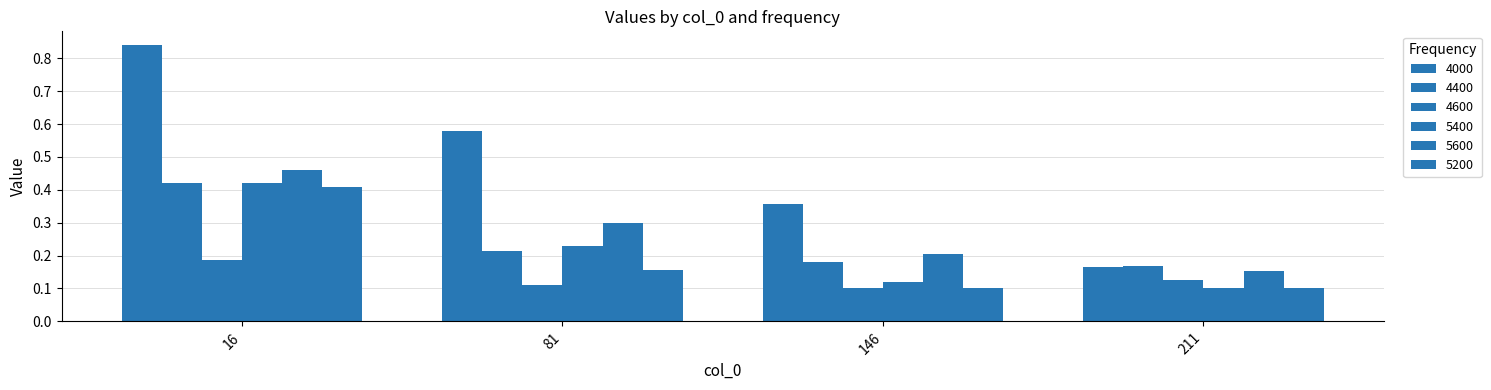

How many groups of bars are there?

4